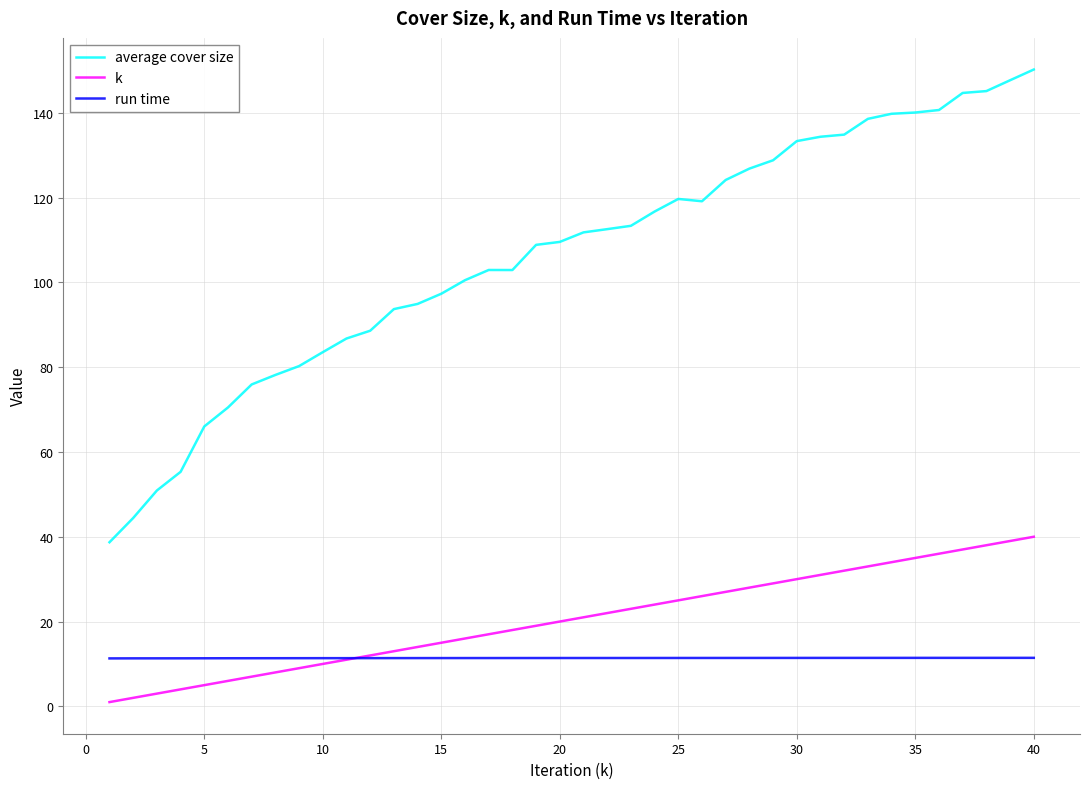

True or false: run time and average cover size intersect in this chart.

False